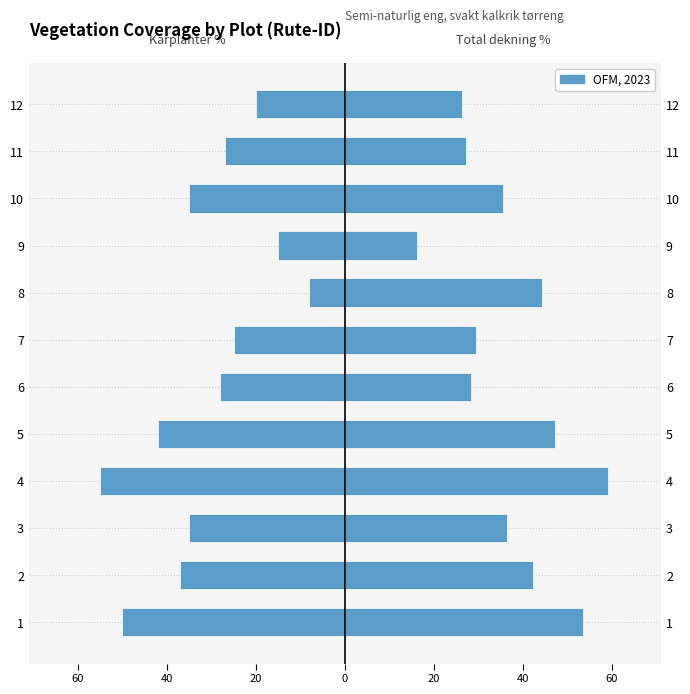

What is the value of the Total dekning % av arter registrert bar at the 5th from the left?

47.2